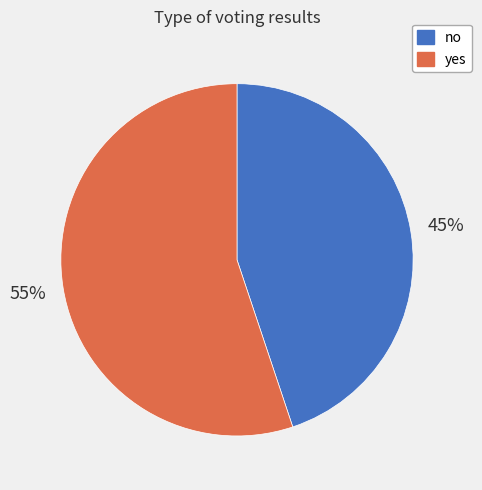

True or false: no accounts for 58% of the total.

False